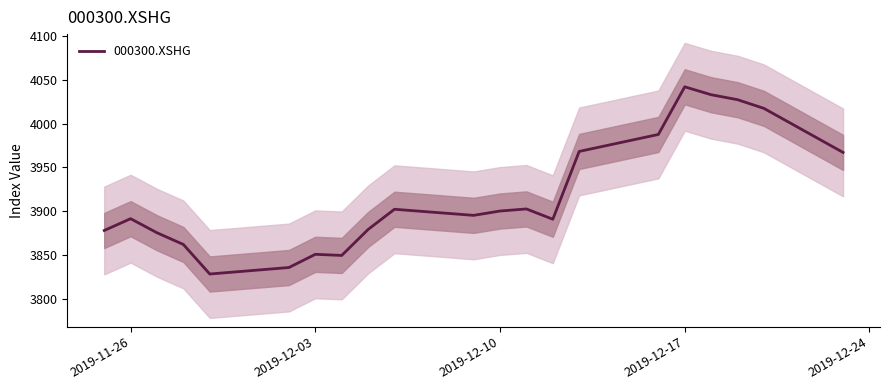

Is this an area chart (filled region under the line)?

No